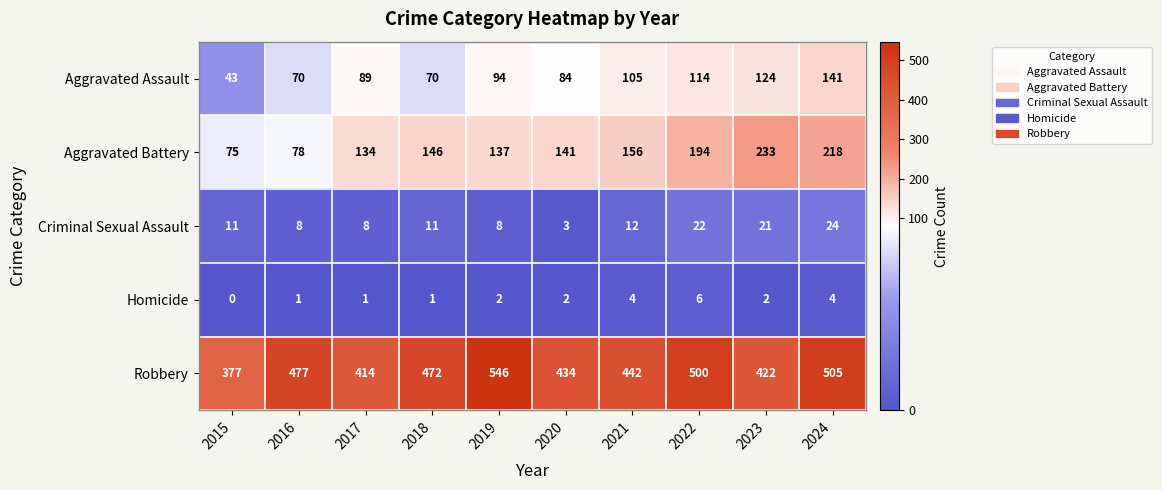

Which category has the lowest value across all series?

2015